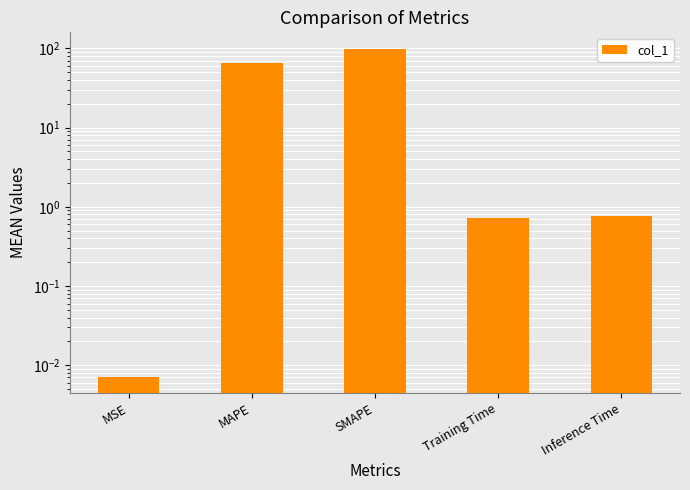

What value does the data have at MAPE?

66.3